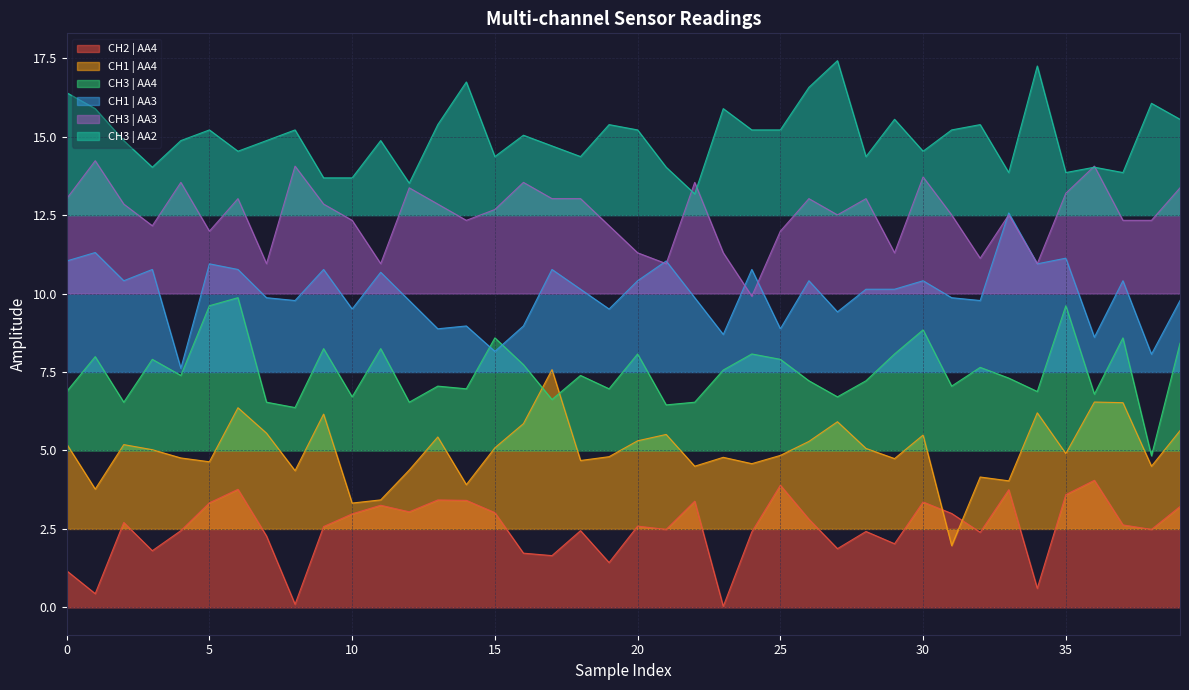

What is the difference between the second highest and minimum values in the CH1 | AA4 series?

4.6